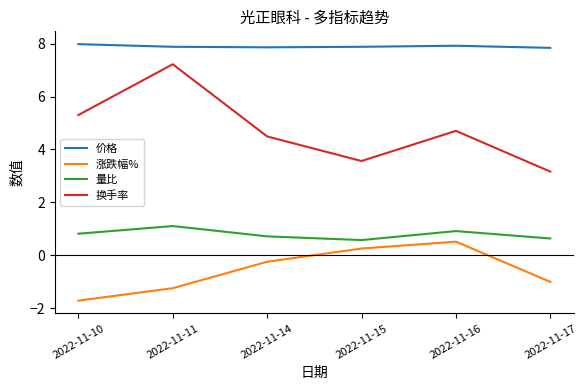

List the series in order of their peak value, highest first.

价格, 换手率, 量比, 涨跌幅%